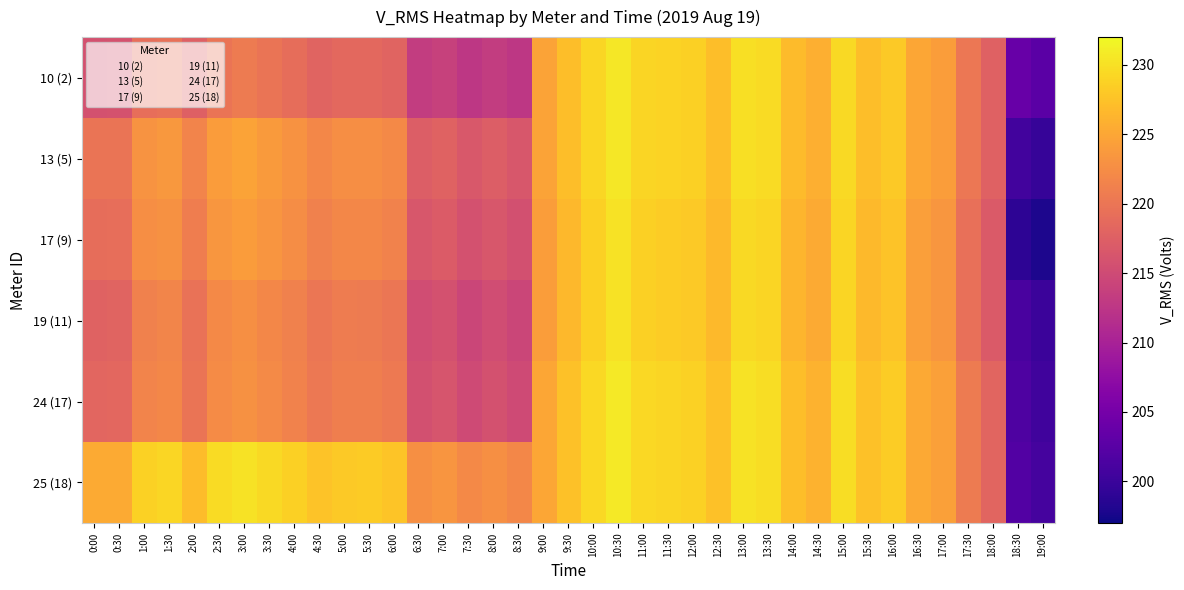

At 17:30, list the series in order from largest to smallest.

24 (17), 25 (18), 13 (5), 10 (2), 17 (9), 19 (11)